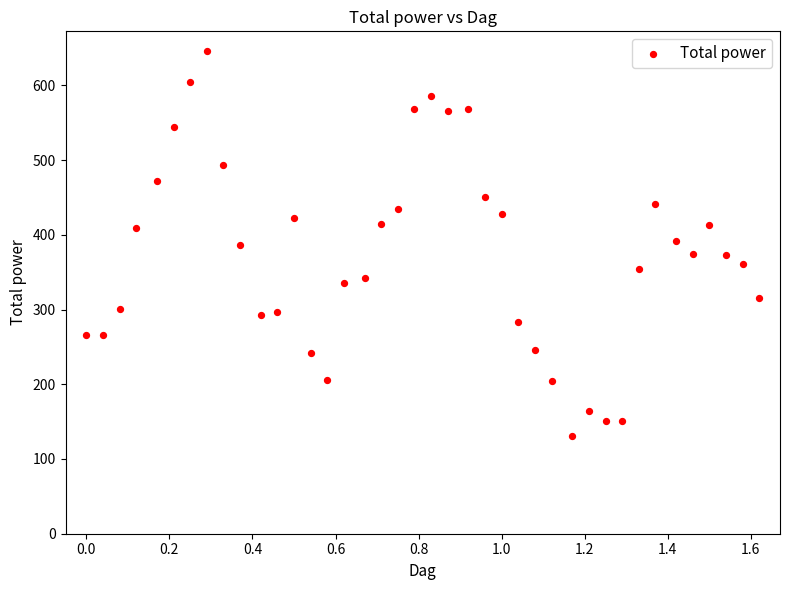

What is the range of X values (max minus min)?

1.6